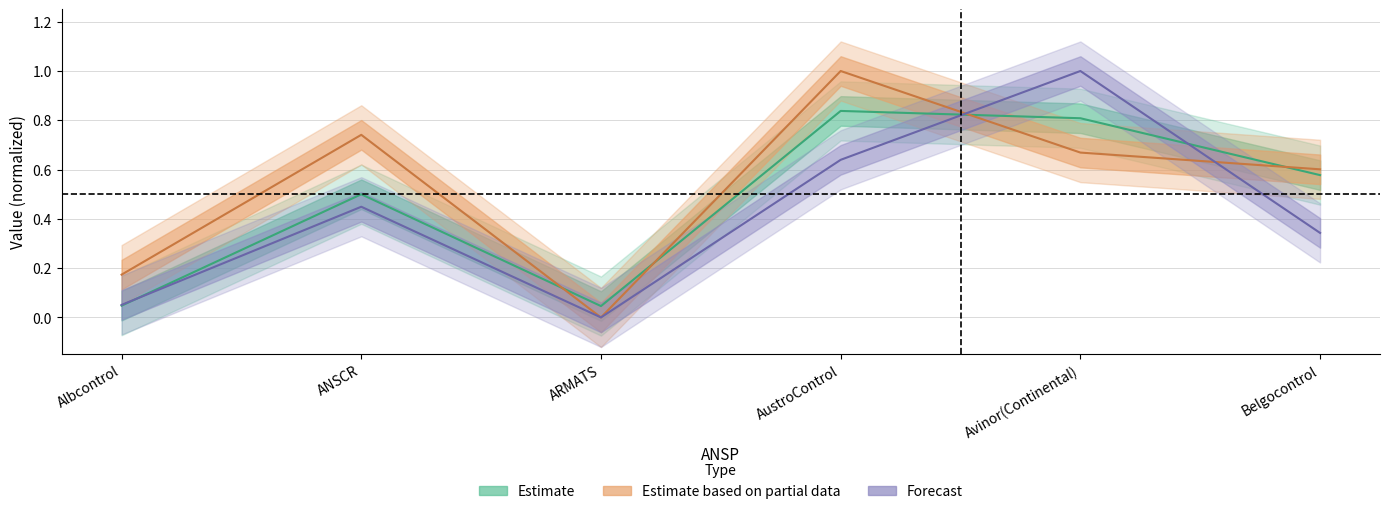

In Composite flight-hours, how many points are lower than both neighbors (excluding endpoints)?

1